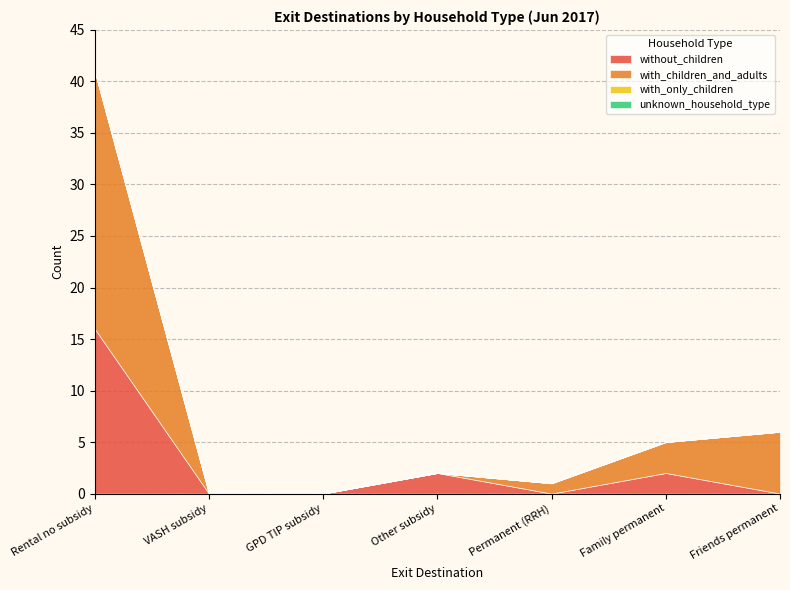

At which category does the chart reach its peak across all series?

Rental no subsidy